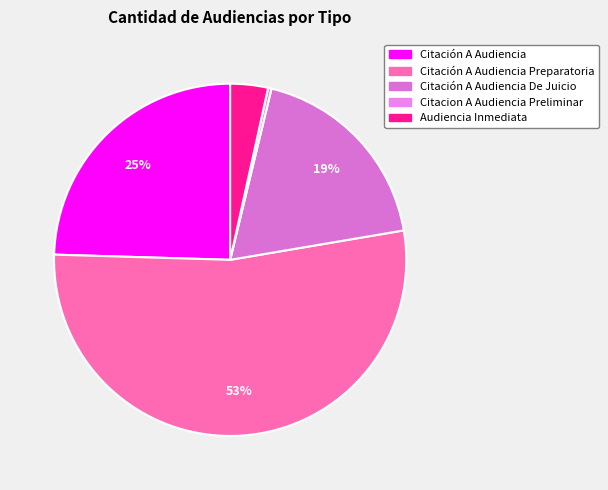

Which category has the smallest portion of the pie?

Citacion A Audiencia Preliminar